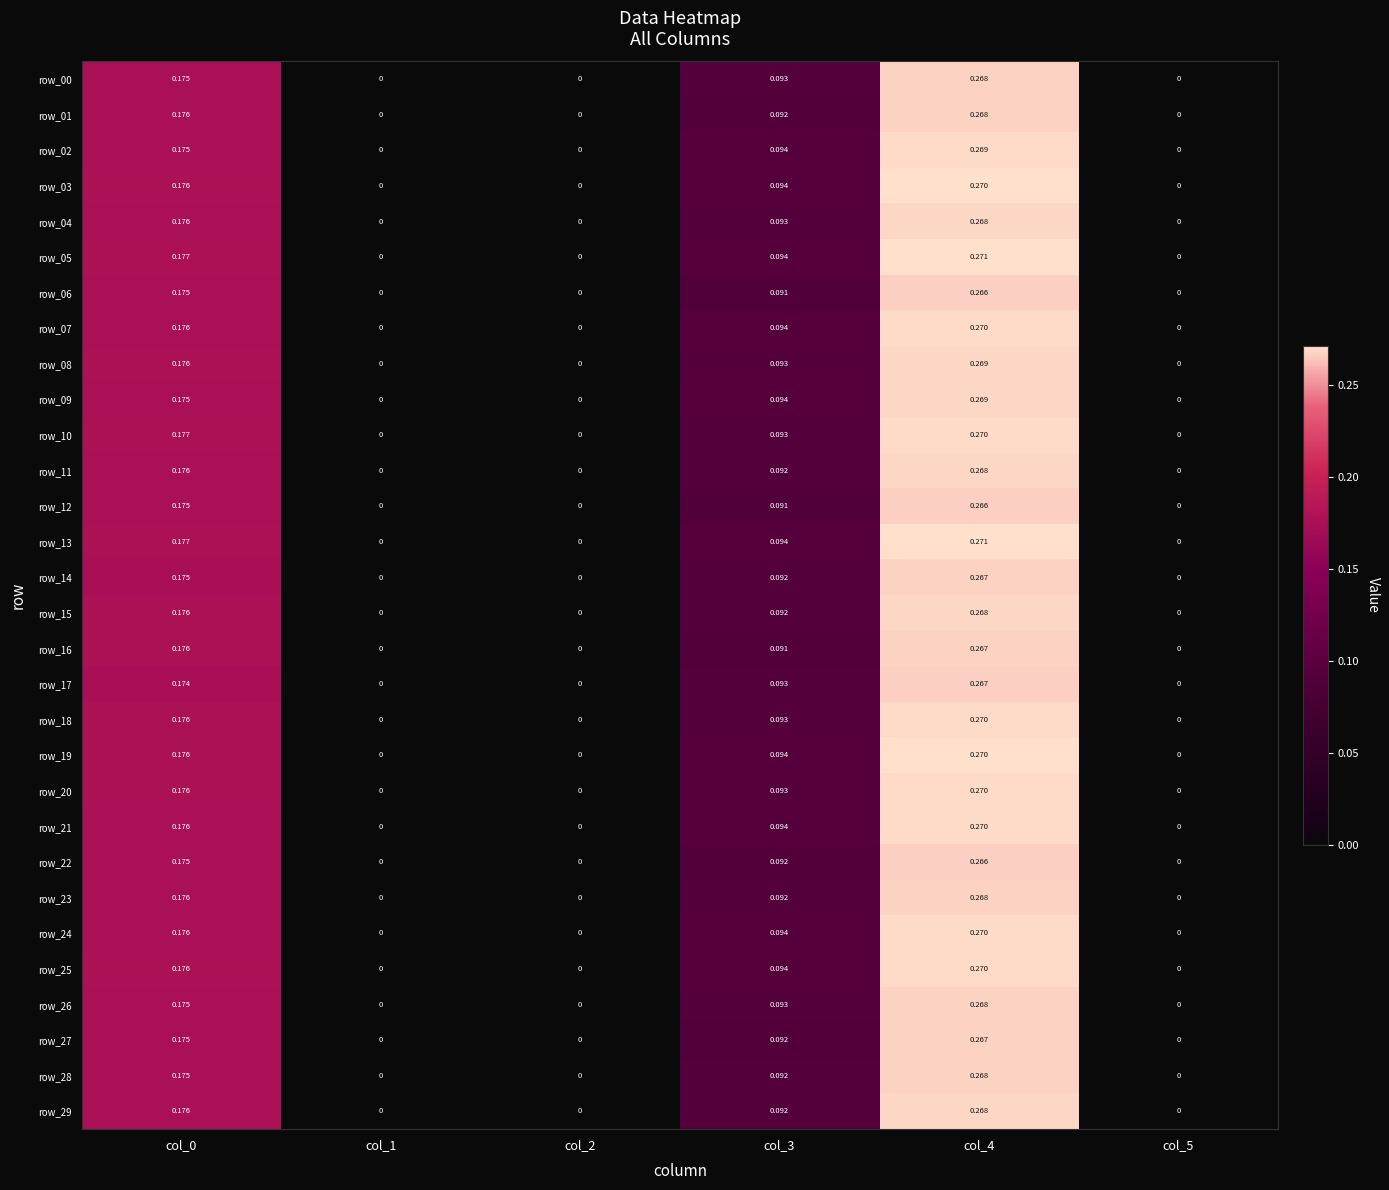

How many values in row_27 are above zero?

3